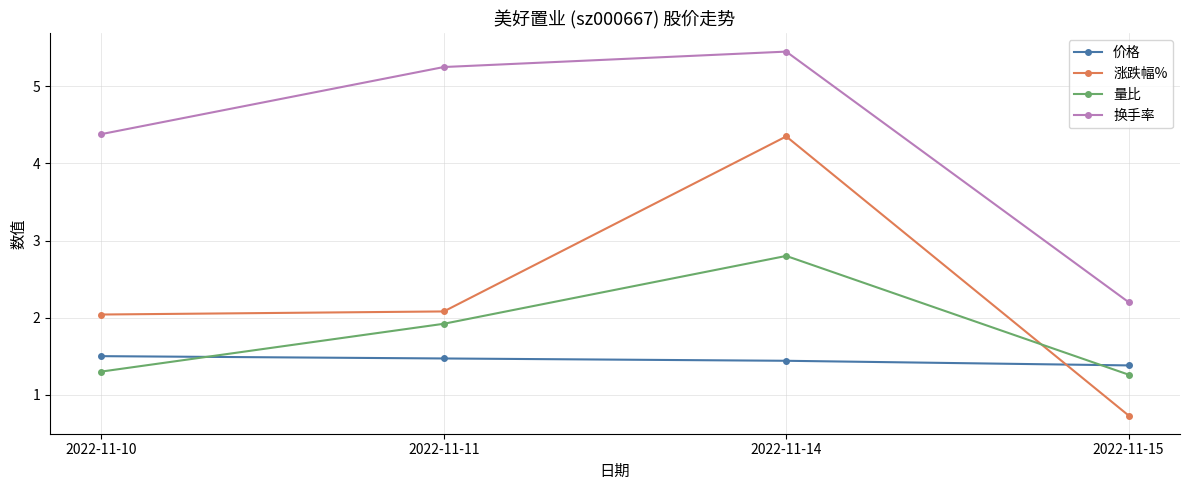

What is the total value across all series at 2022-11-14?

14.0